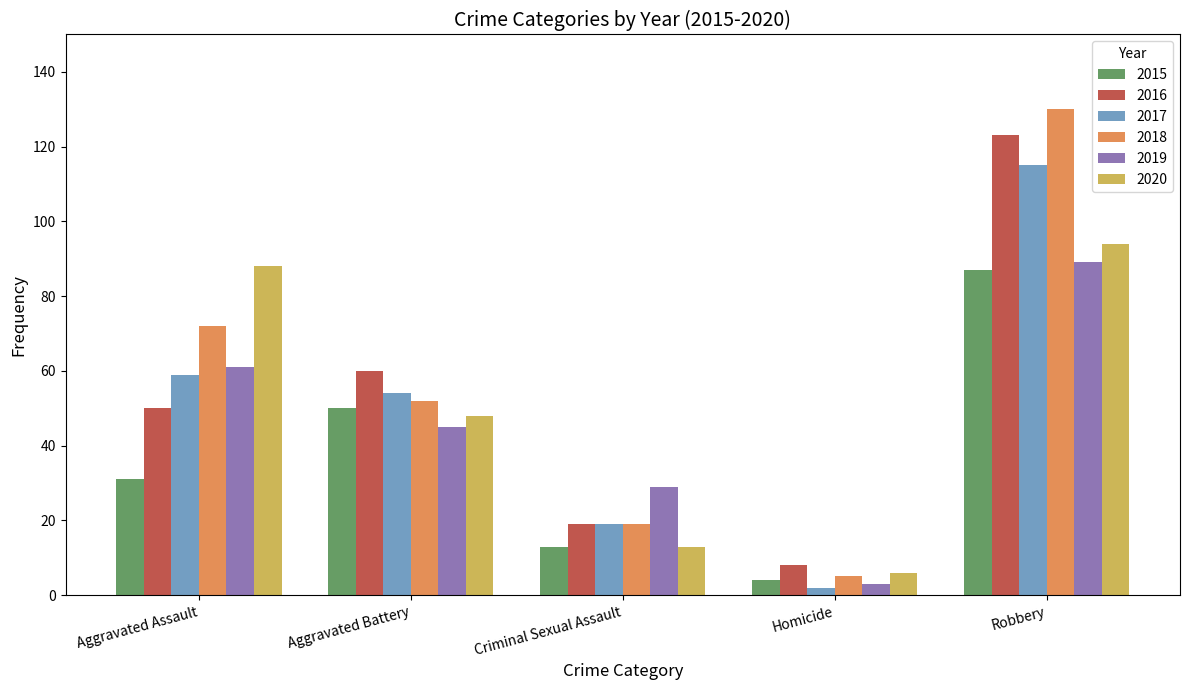

Where is 2016 nearest to the value 65?

Aggravated Battery